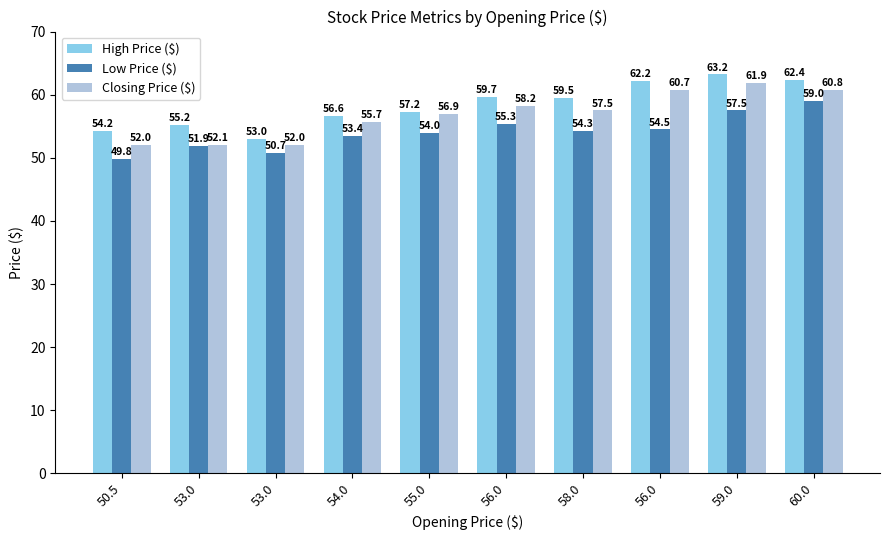

At which label does High Price ($) reach its peak?

59.0